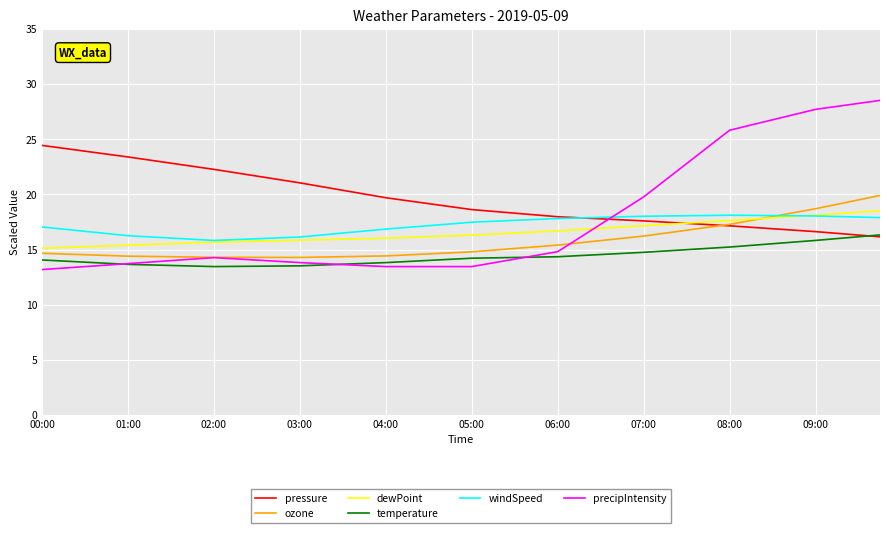

Which series has the largest total across all categories?

pressure